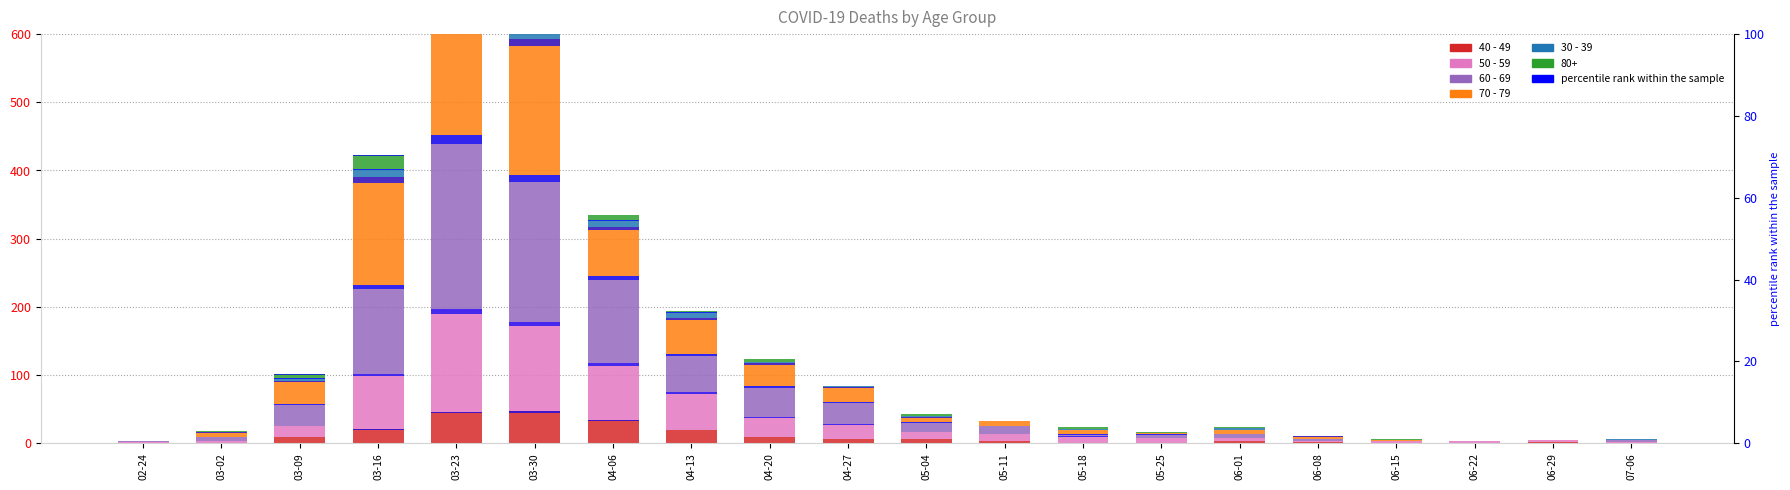

The 60 - 69 series shows 8 at 05-25. True or false?

False